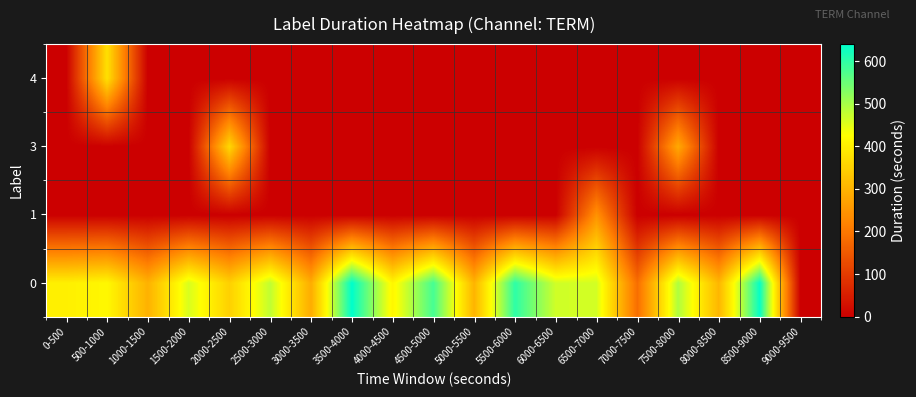

How many distinct data groups are displayed?

4